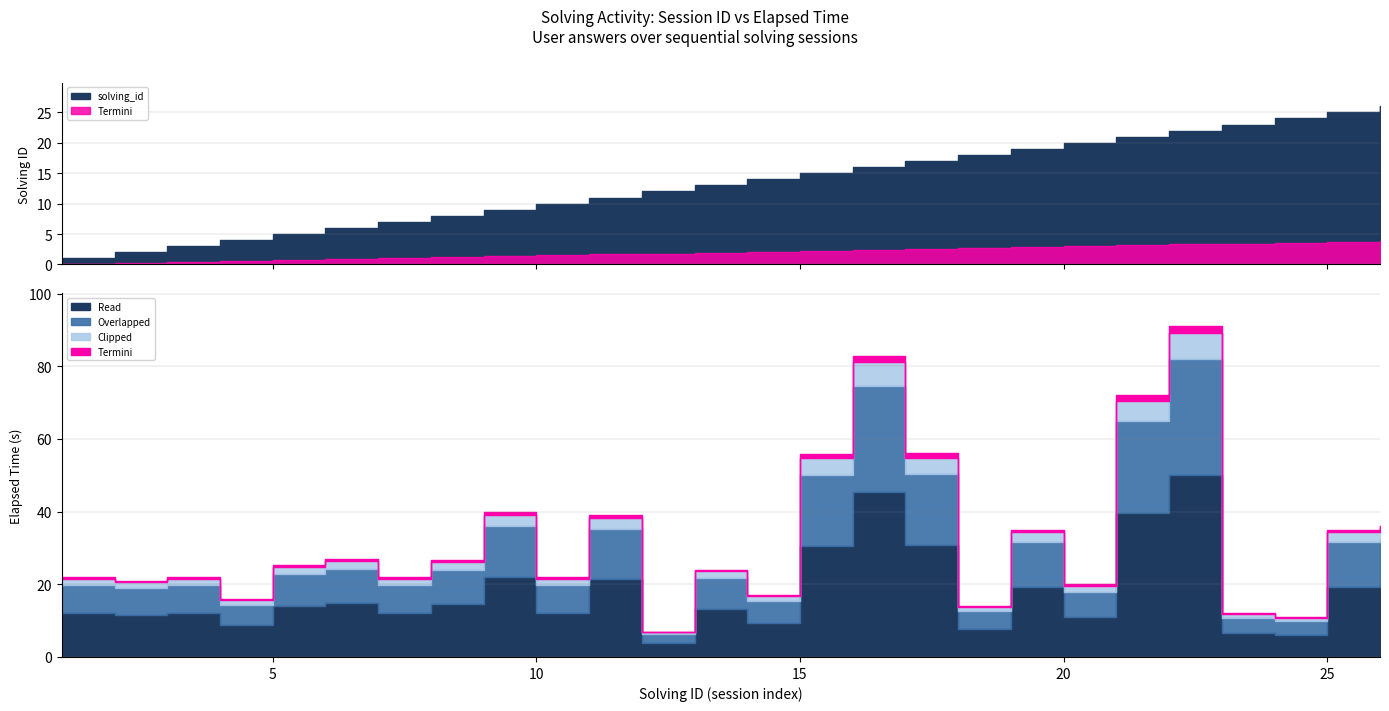

Which series changed the most between 2 and 3?

solving_id